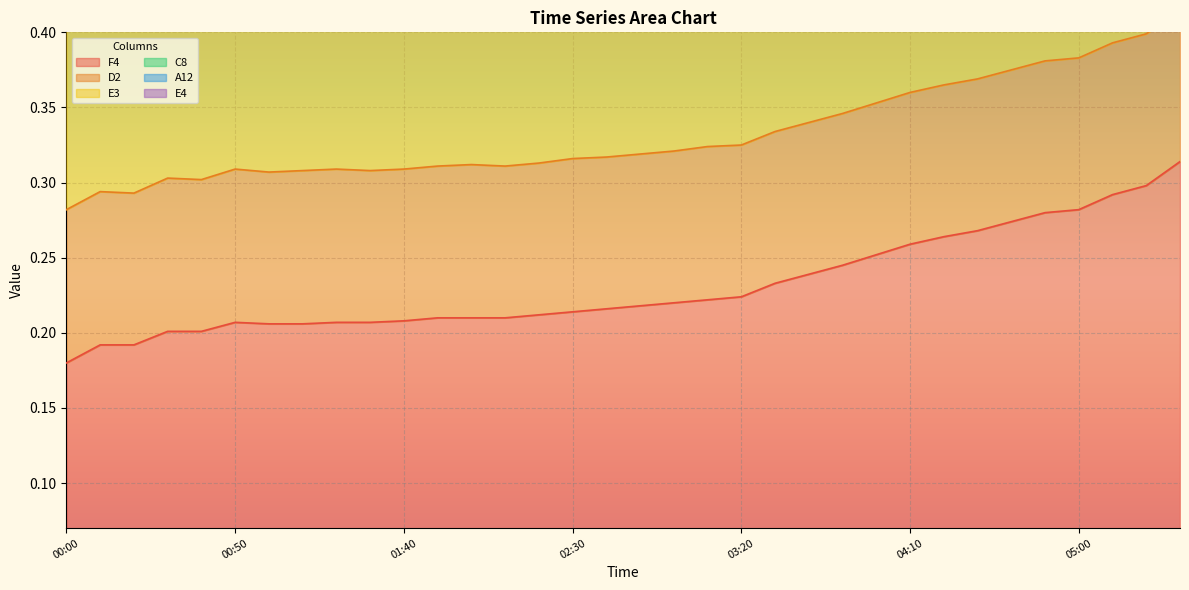

What is the average value of the E4 series?

0.5